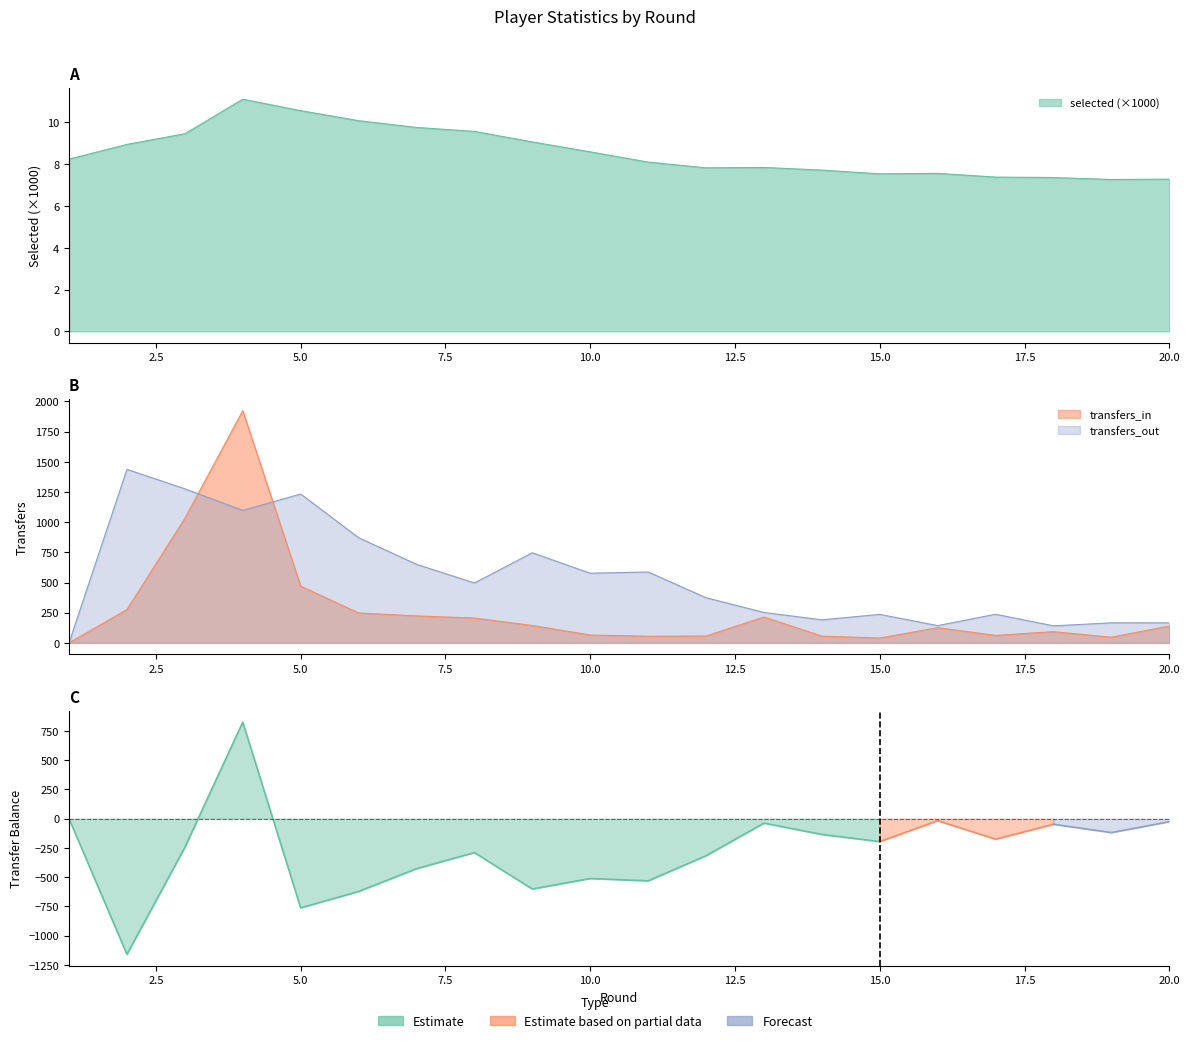

True or false: transfers_out and selected cross at least once.

True